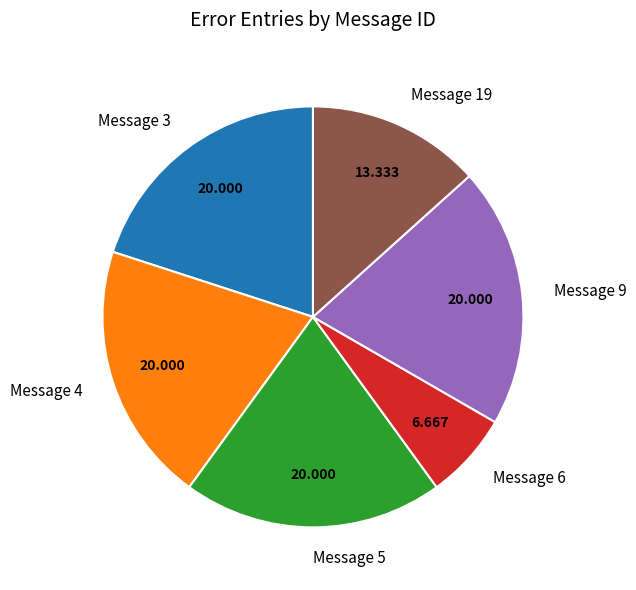

Between Message 9 and Message 6, which is larger?

Message 9